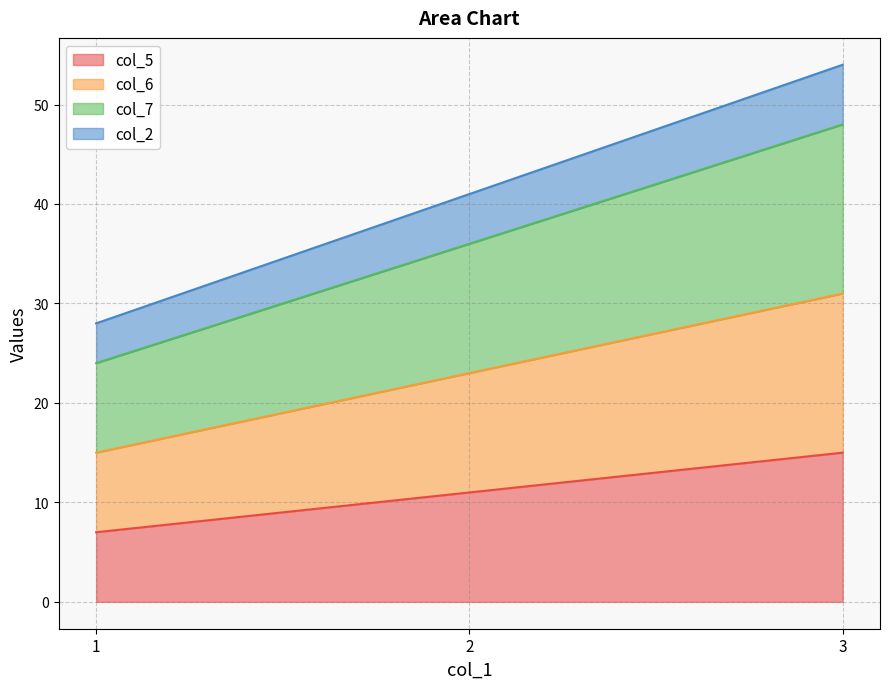

The value of col_5 at 1 is 7. True or false?

True